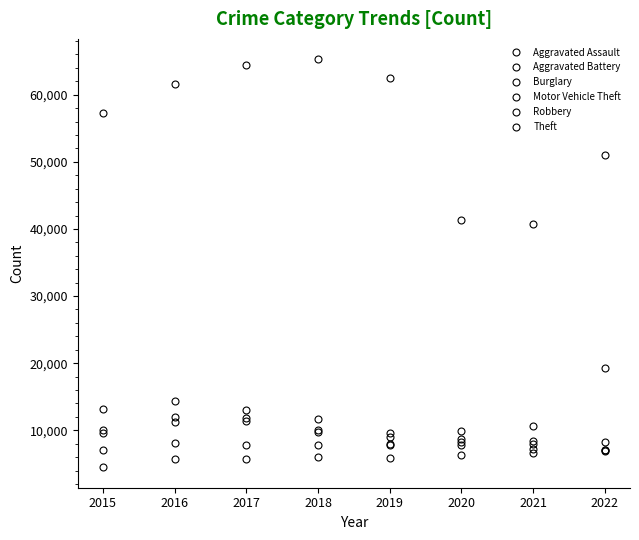

Does the chart have visible grid lines?

No